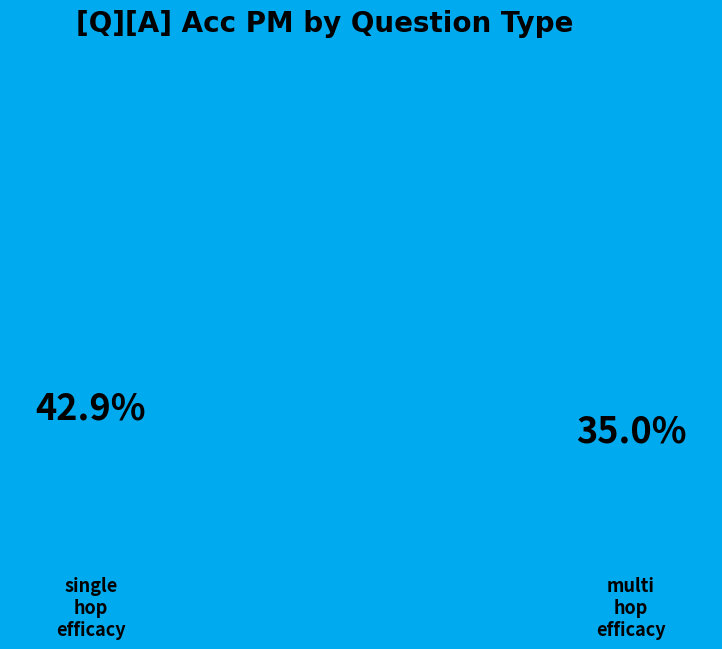

What is the majority slice?

single_hop_efficacy